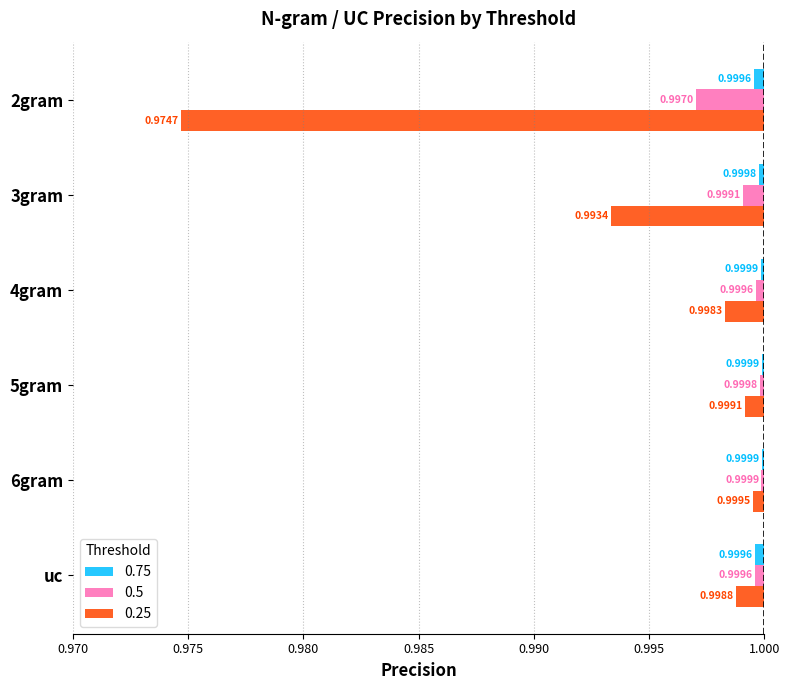

What are all the series names shown in the legend?

0.75, 0.5, 0.25